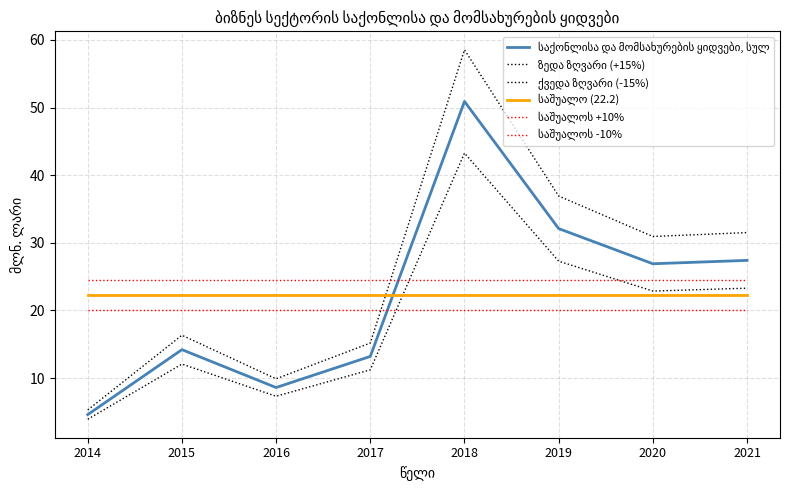

True or false: საშუალოს +10% and ქვედა ზღვარი (-15%) intersect in this chart.

True